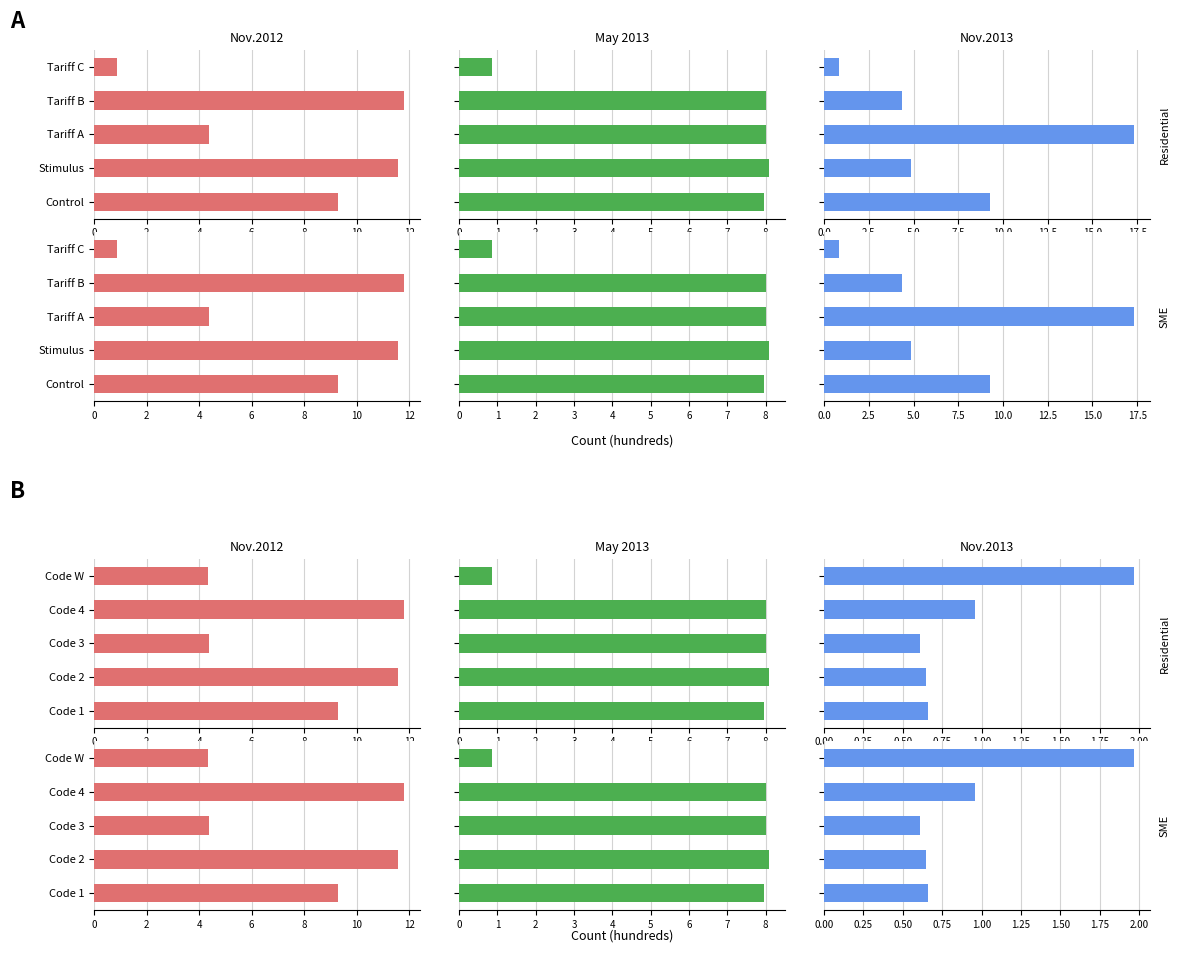

How many values in the Residential – May 2013 series exceed 8?

3